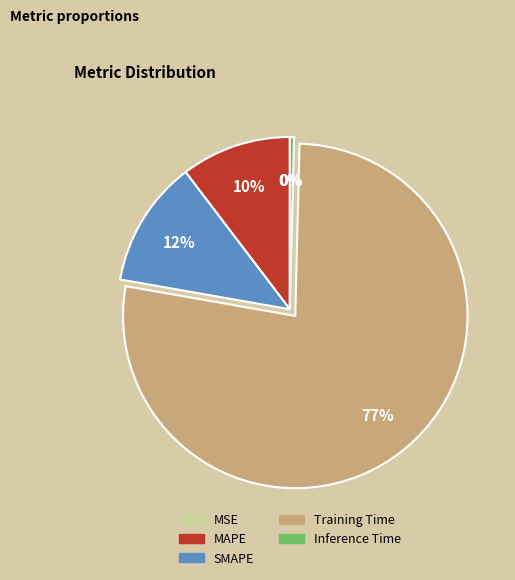

Is it true that Training Time is 64% of the pie?

False